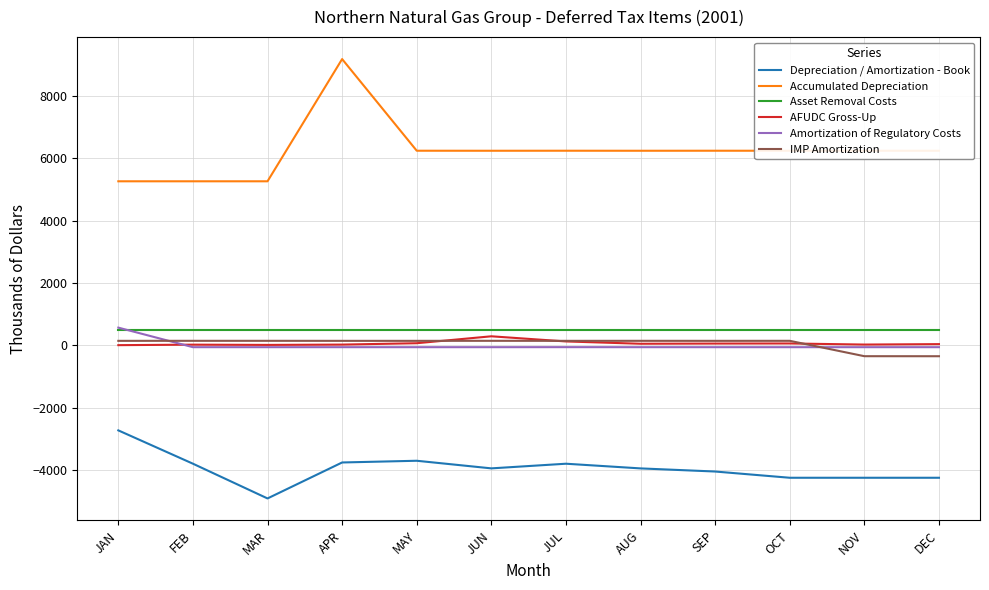

The Asset Removal Costs series shows 500 at JUL. True or false?

True